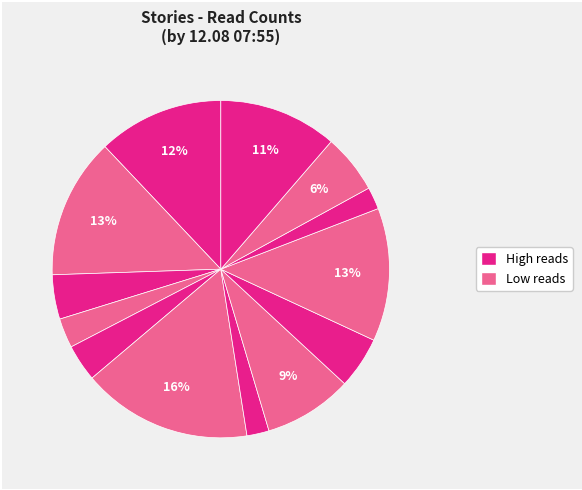

How many slices are in this pie chart?

13